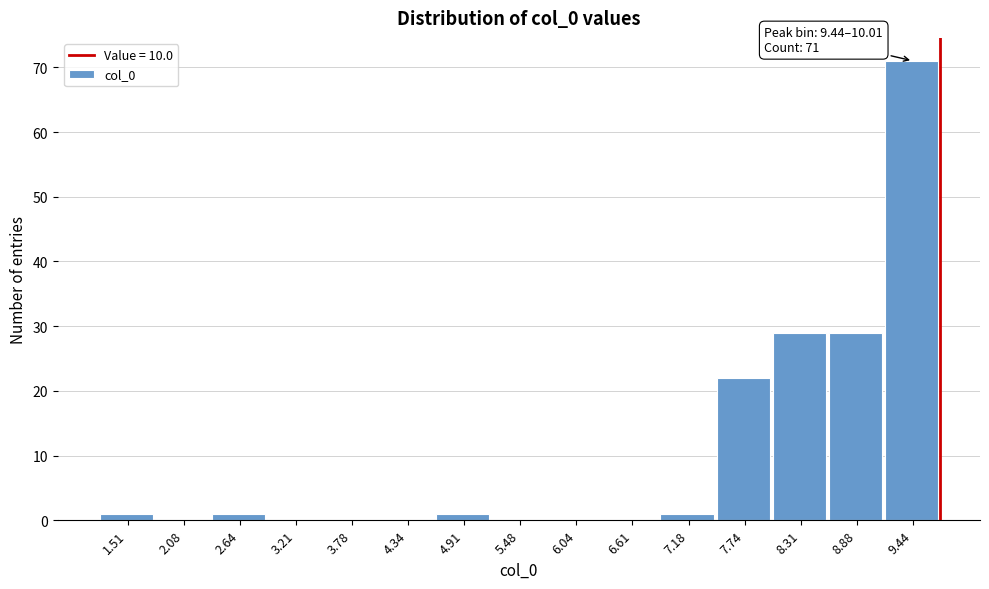

Reading left to right, list all the values displayed in this chart.

1.51=1	2.08=0	2.64=1	3.21=0	3.78=0	4.34=0	4.91=1	5.48=0	6.04=0	6.61=0	7.18=1	7.74=22	8.31=29	8.88=29	9.44=71